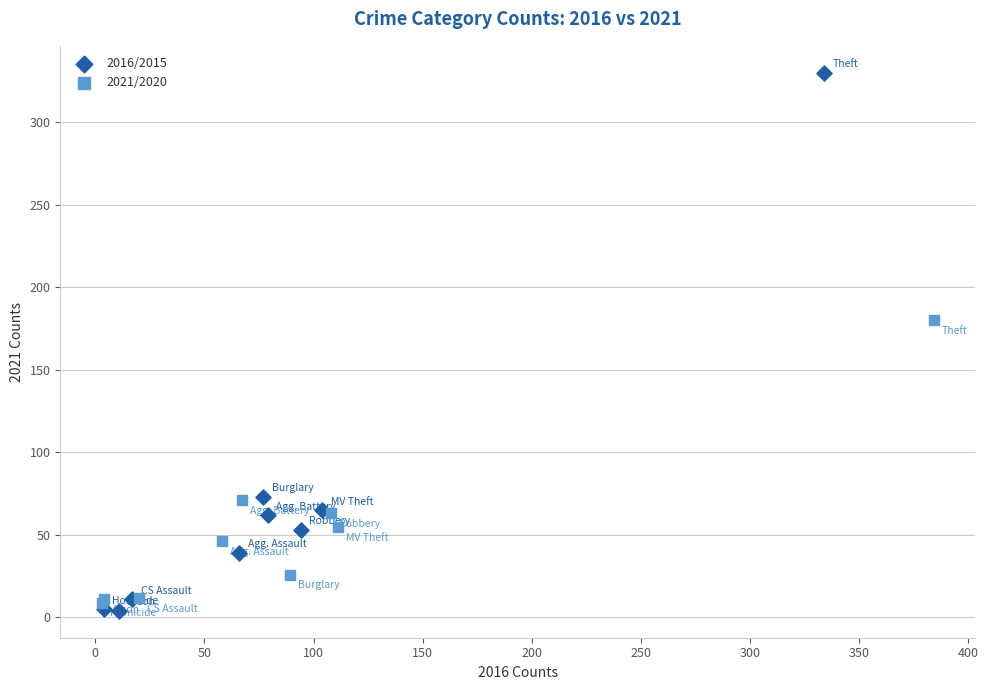

Which series has the largest Y range (max minus min)?

2016/2015